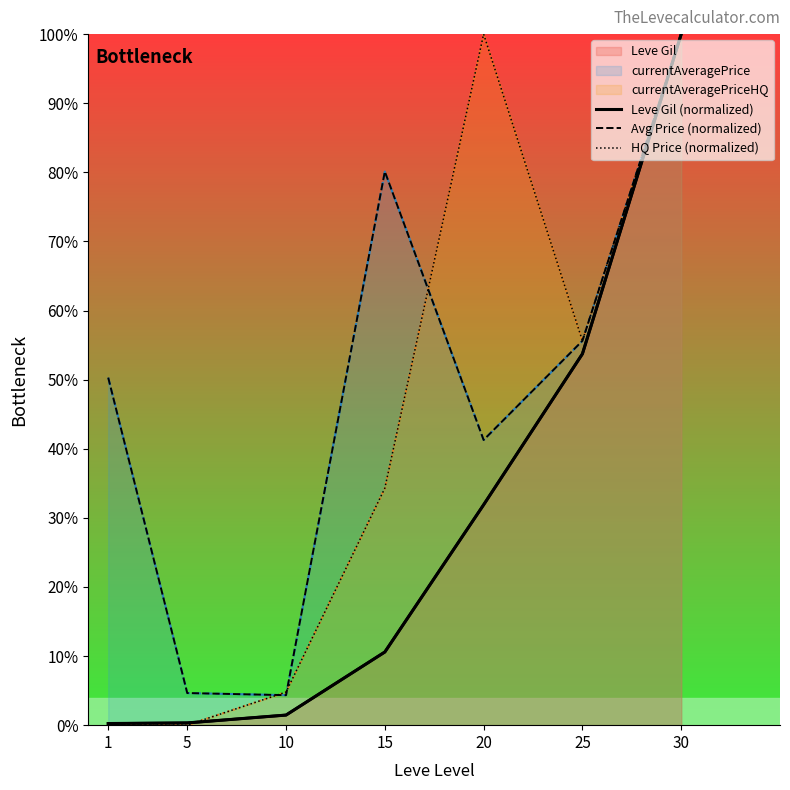

Which category has the lowest value across all series?

1